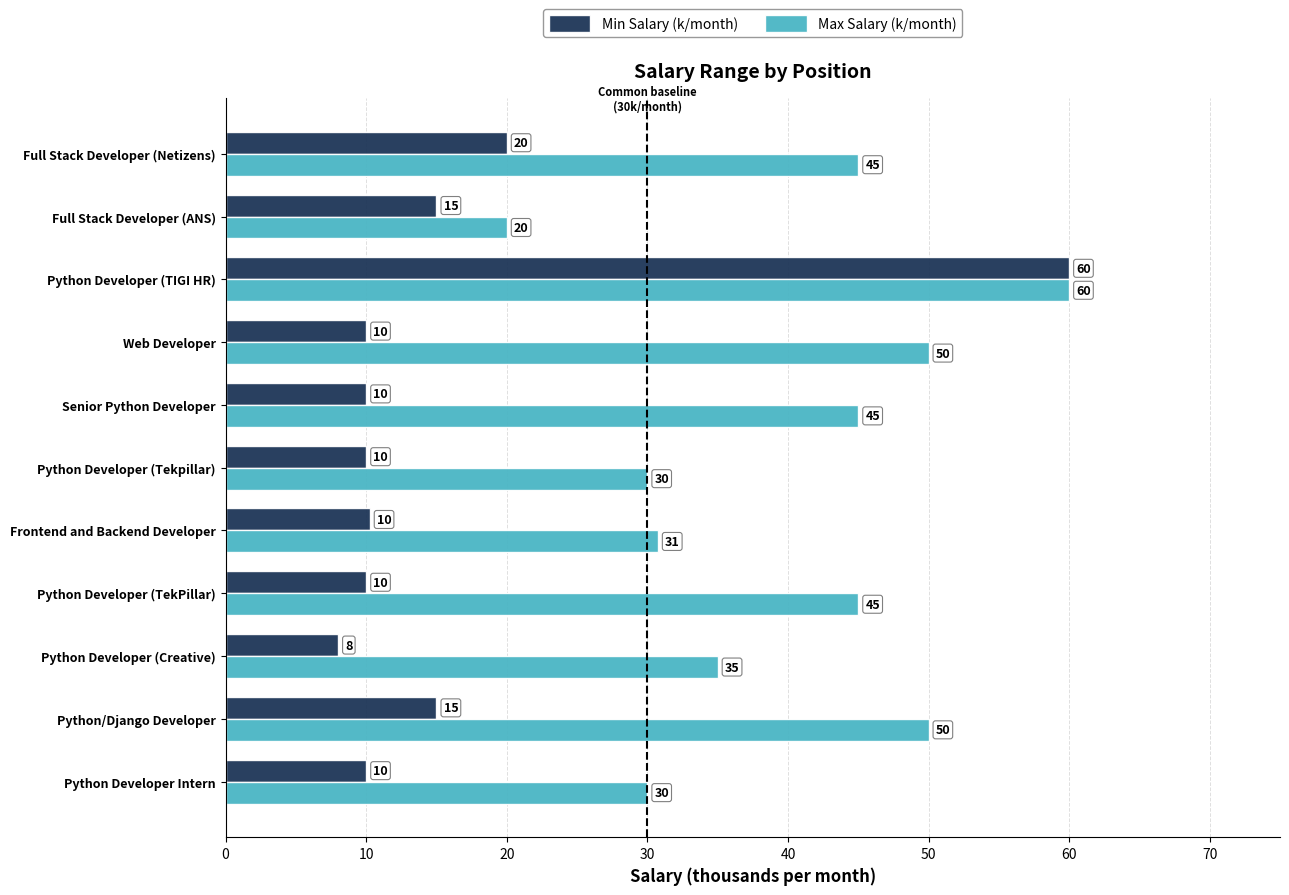

Is the value of Min Salary (k/month) at Python Developer Intern greater than the value of Max Salary (k/month) at Python Developer (Tekpillar)?

No